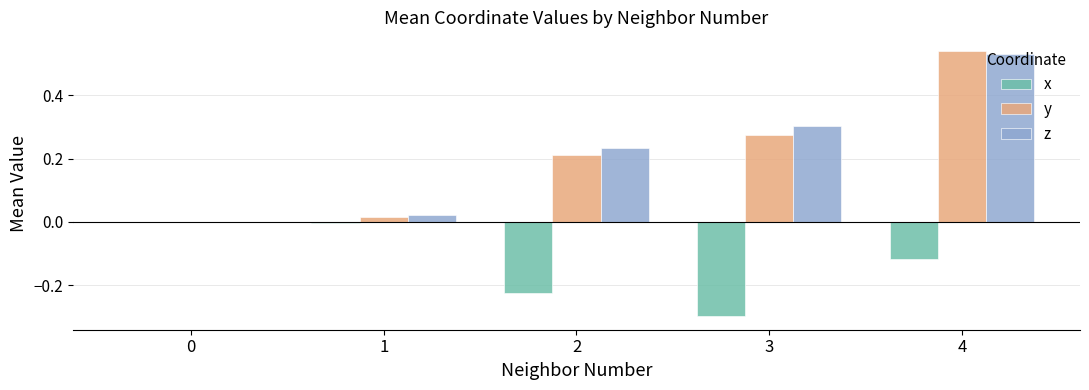

Which series has the largest range (max minus min)?

y